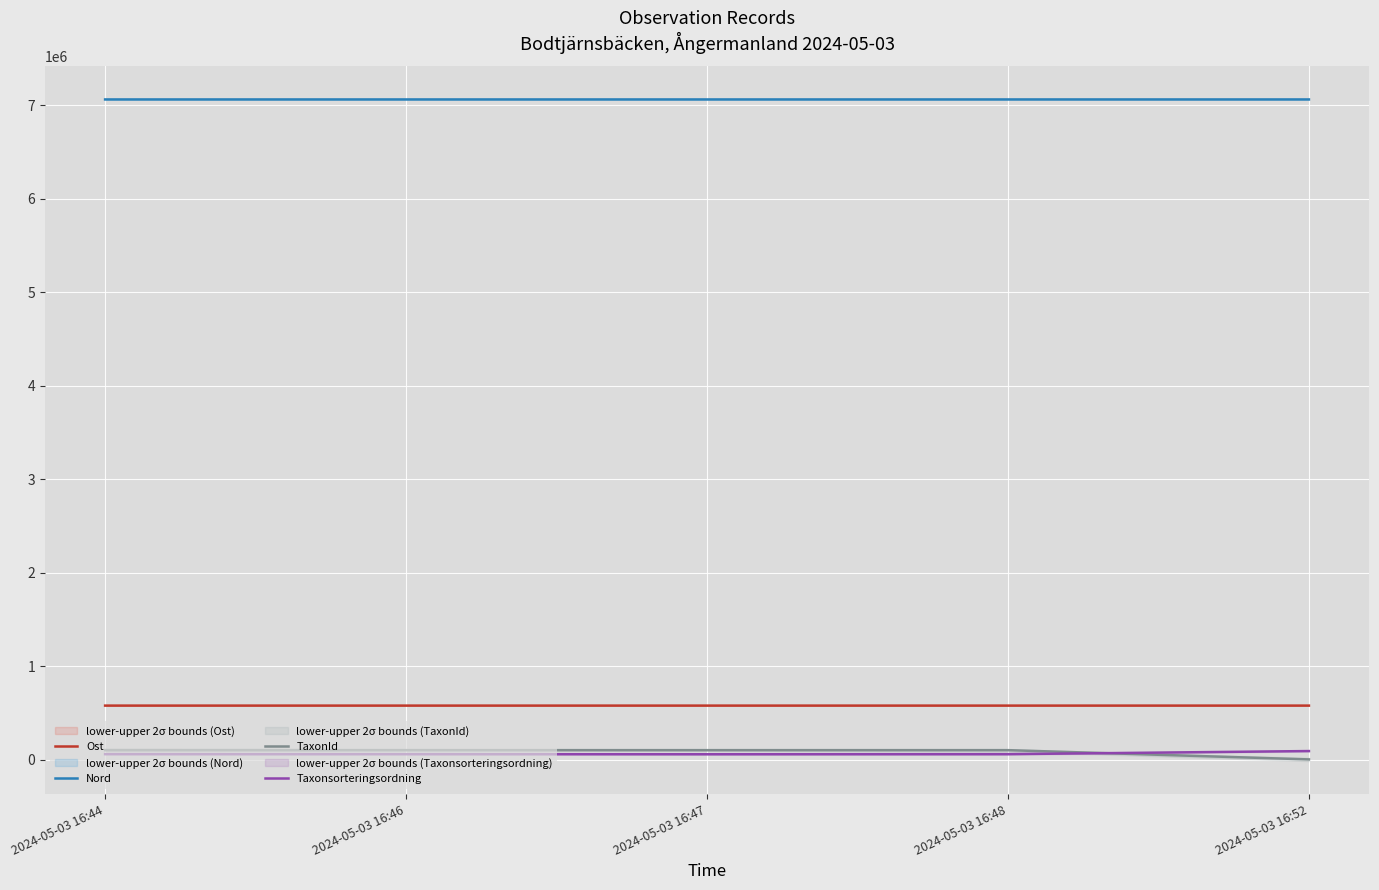

What are all the series names shown in the legend?

Ost, Nord, TaxonId, Taxonsorteringsordning